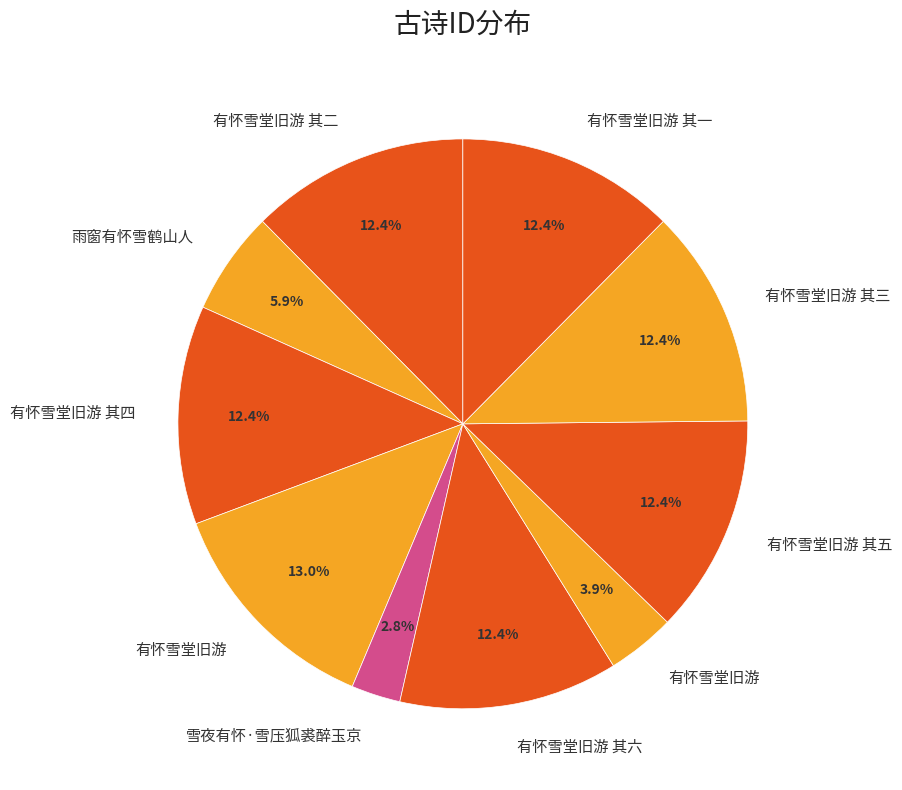

Count the number of slices in the pie.

10